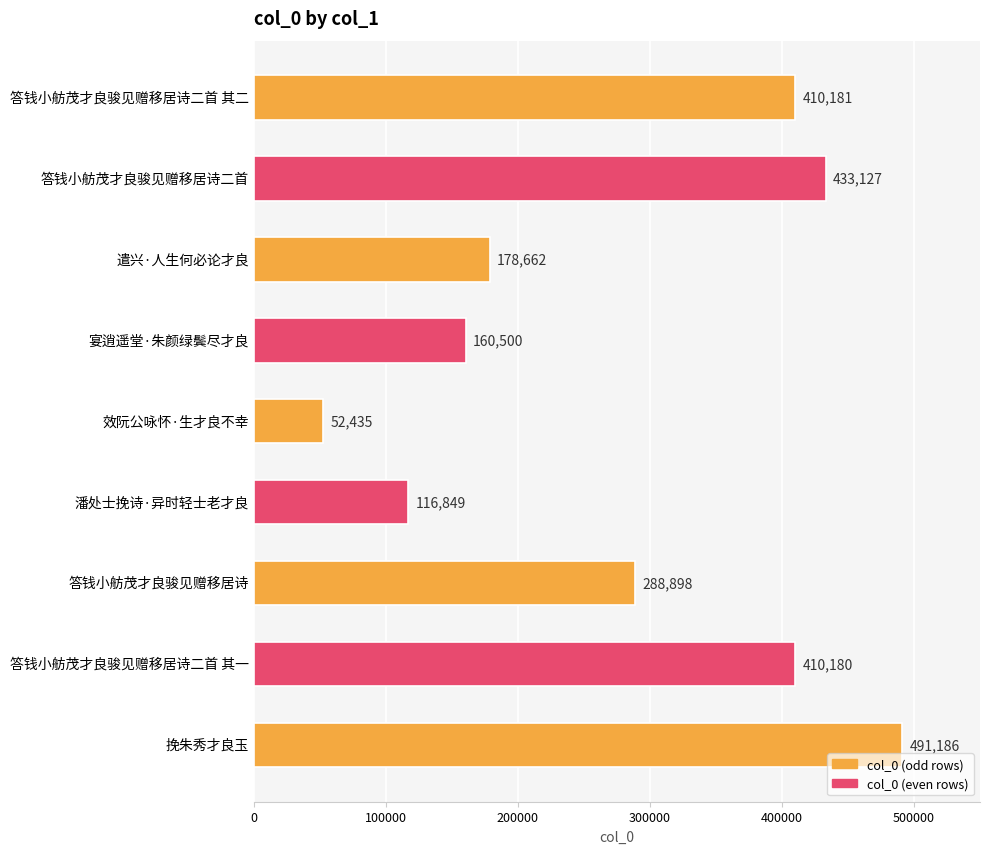

Are the bars grouped side by side (vs. stacked)?

No